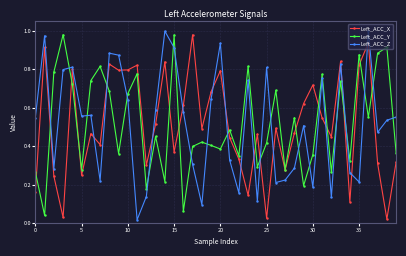

True or false: Left_ACC_Z has more than 0 interior local peaks.

True